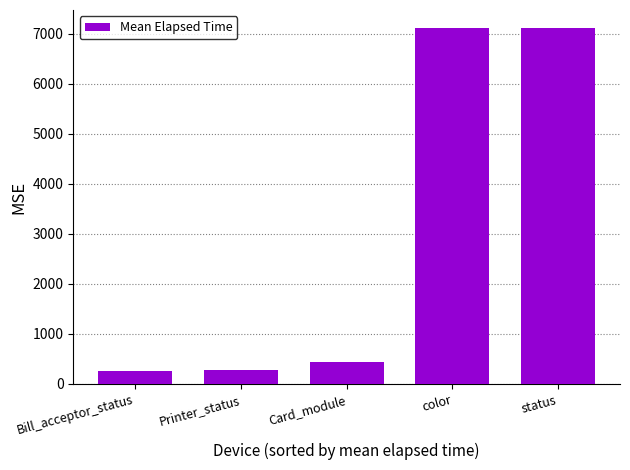

What is the change in value from Printer_status to color?

+6841.9